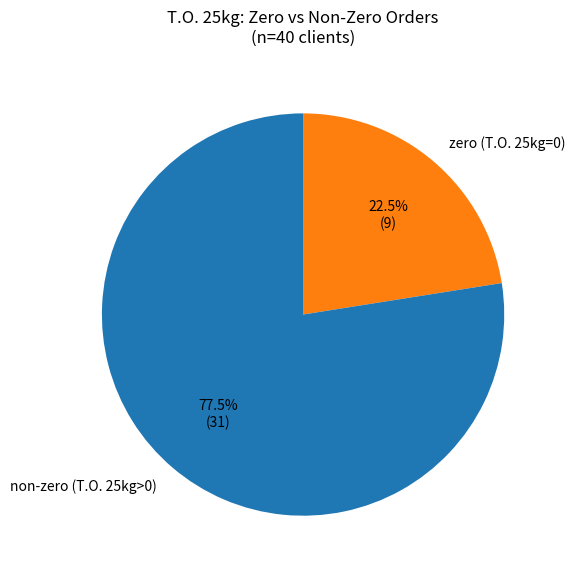

Rank the categories by value from lowest to highest.

zero (T.O. 25kg=0), non-zero (T.O. 25kg>0)